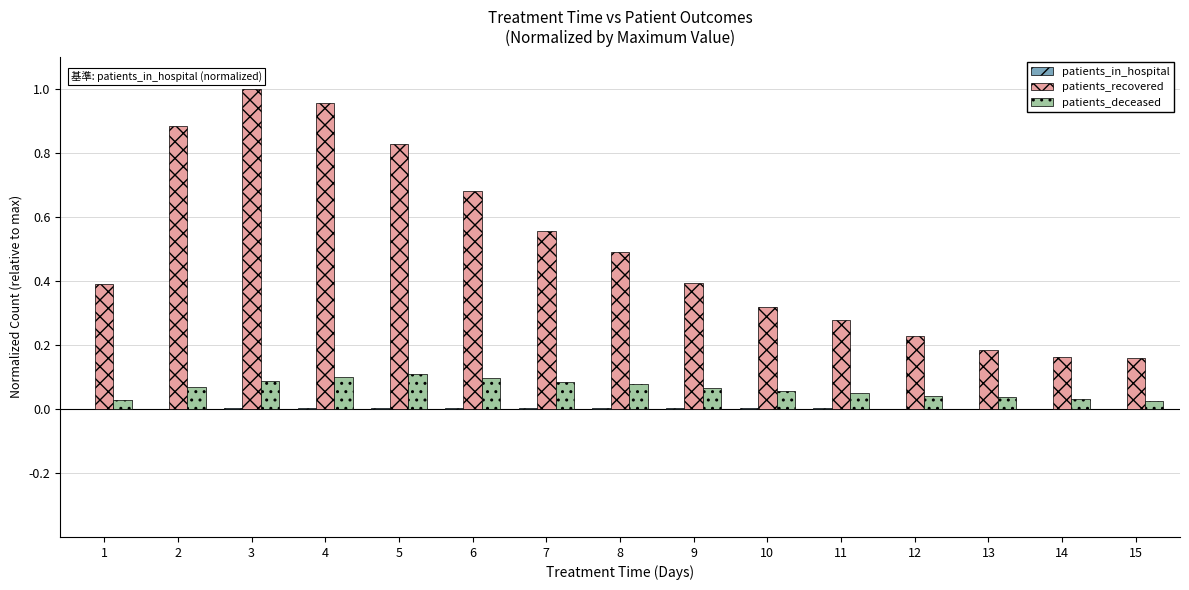

Which category has the highest value across all series?

3